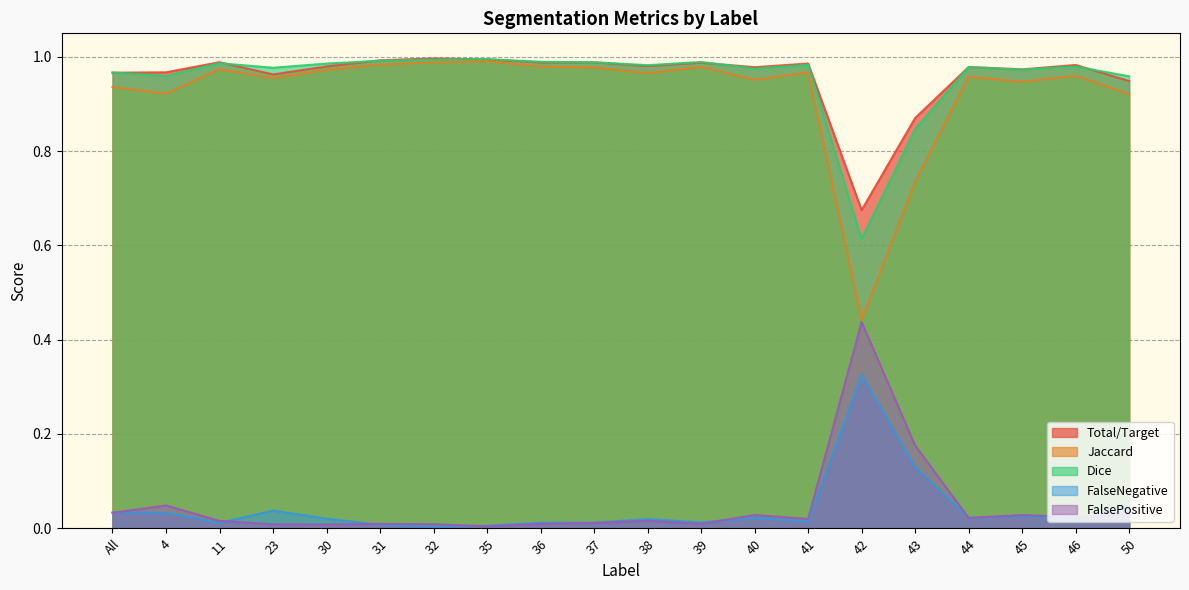

Which series changed the most between 23 and 42?

Jaccard